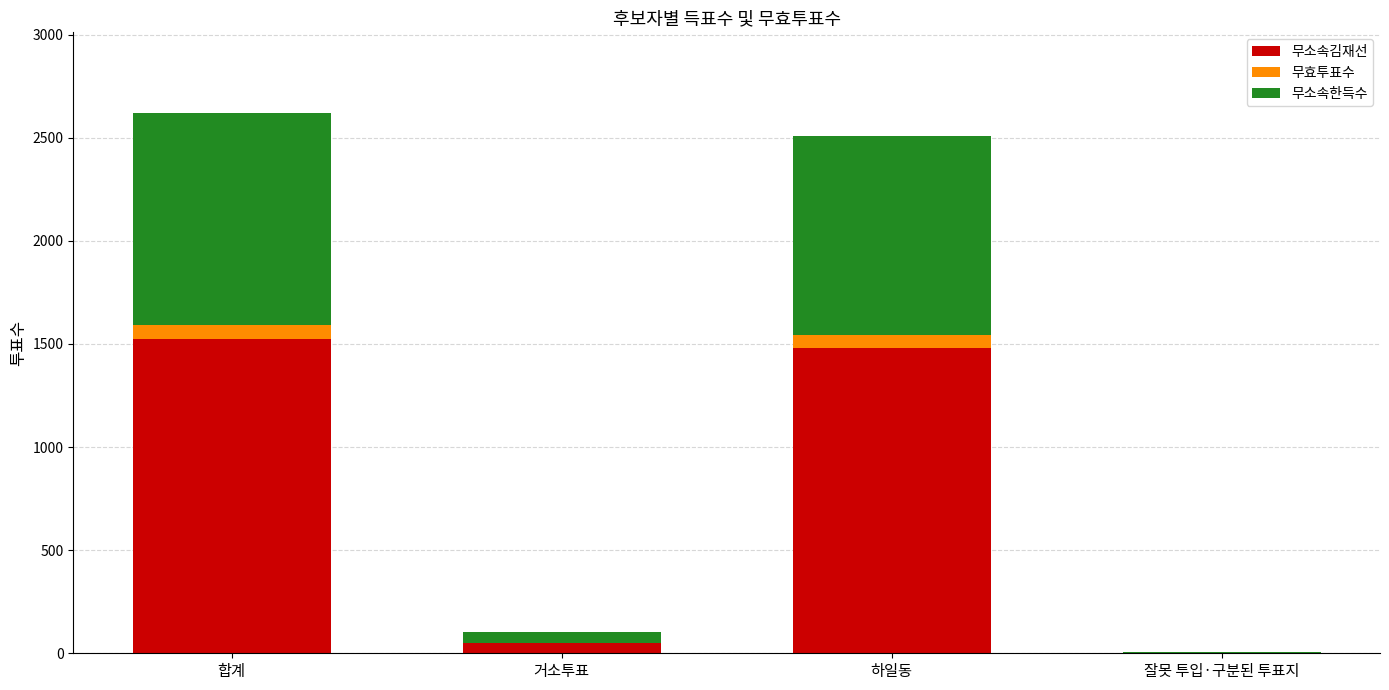

True or false: 무소속김재선 has a value of 0 at 잘못 투입·구분된 투표지.

True